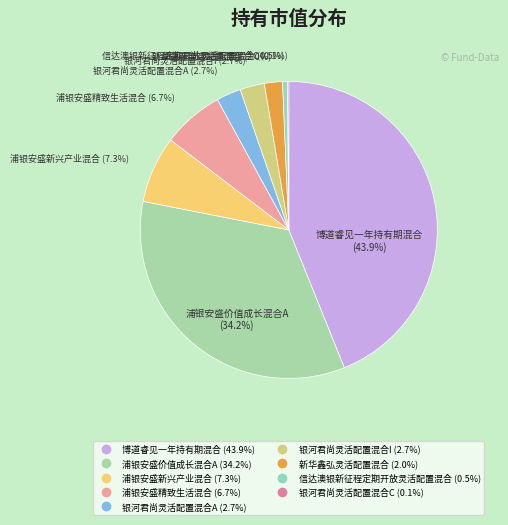

Is 浦银安盛价值成长混合A the majority of the pie?

No